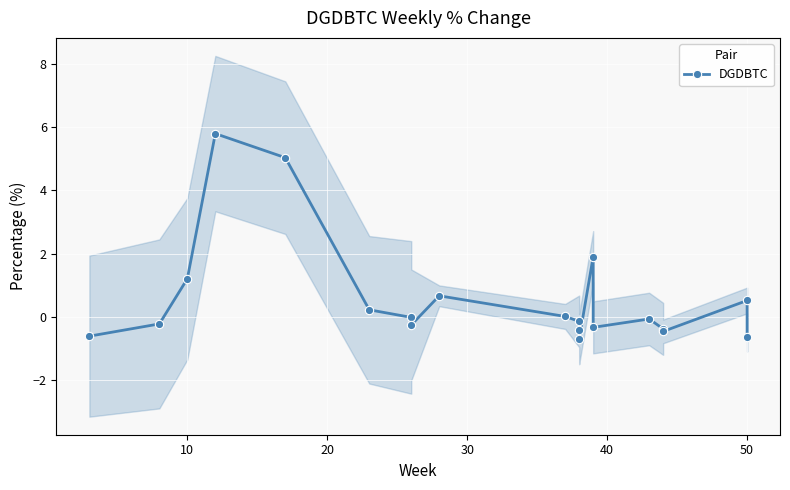

Does the chart display data point markers on the line(s)?

Yes